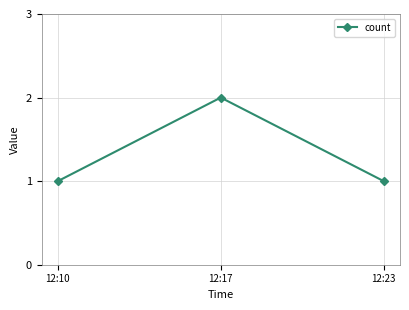

What is the difference between the maximum and minimum values?

1